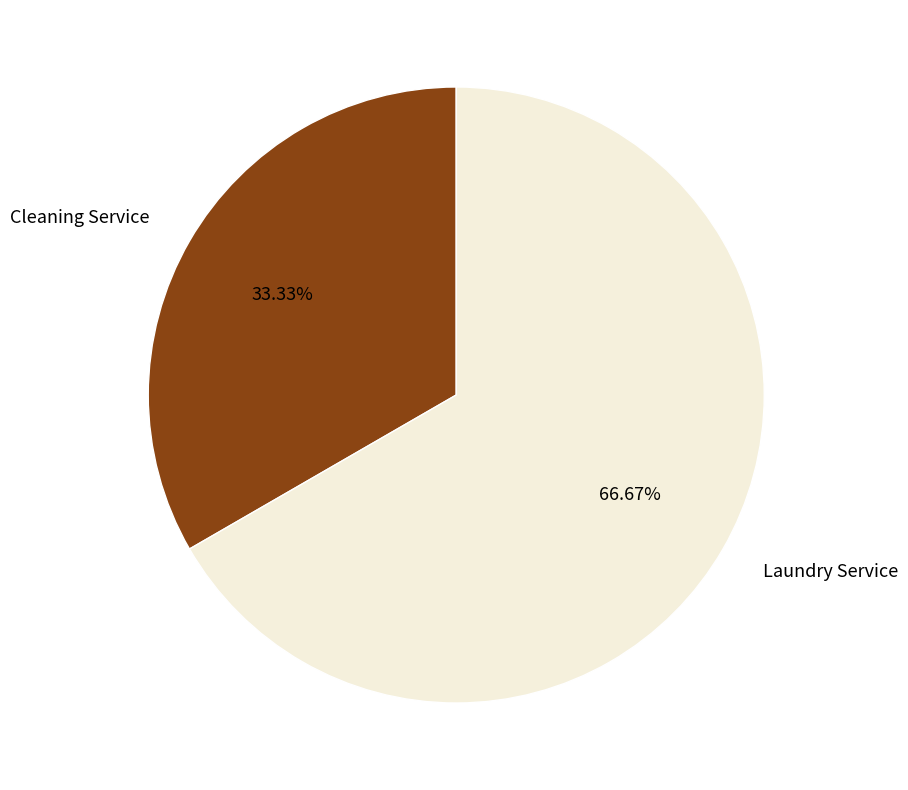

Rank the categories by value from highest to lowest.

Laundry Service, Cleaning Service